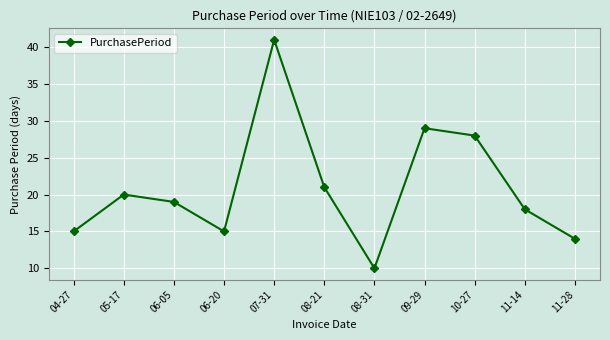

How many values are below 19?

5